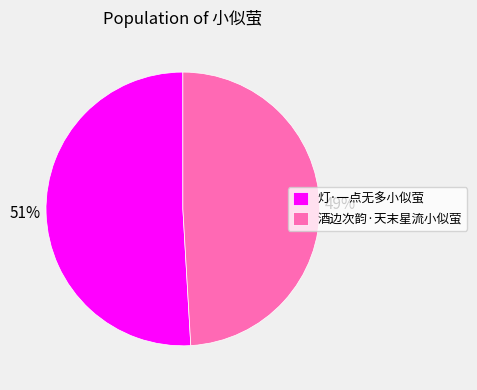

How many slices are in this pie chart?

2